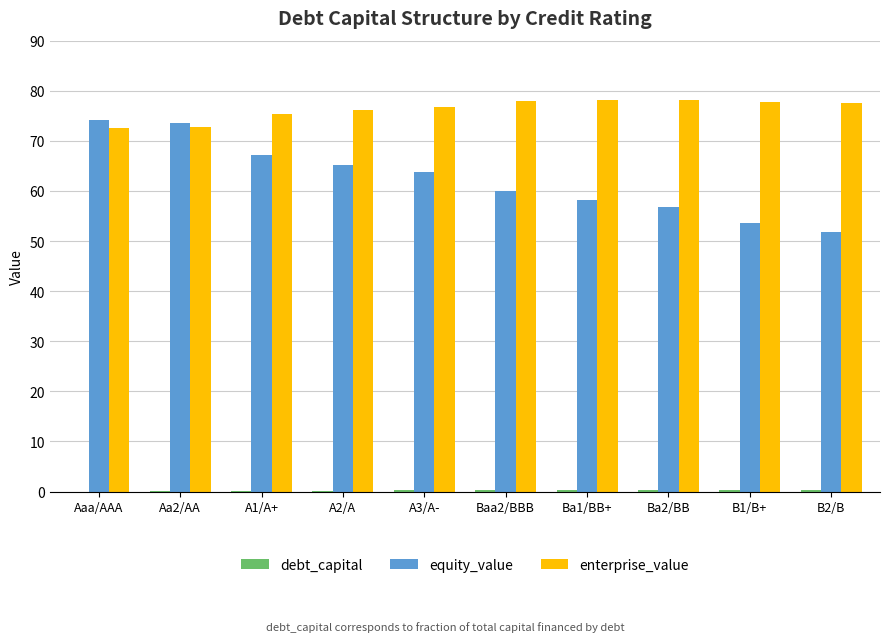

Between A1/A+ and B2/B, which series saw the biggest shift?

equity_value